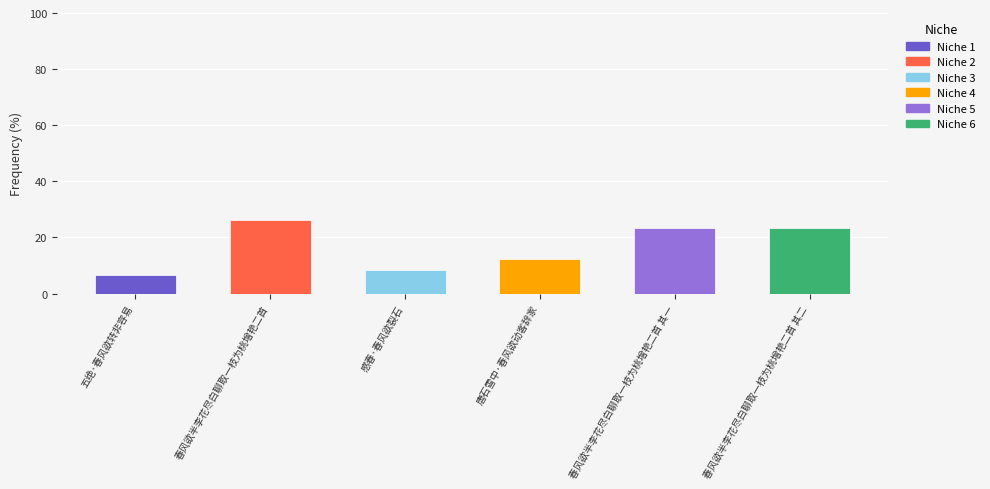

At how many categories does at least one series exceed 15?

3